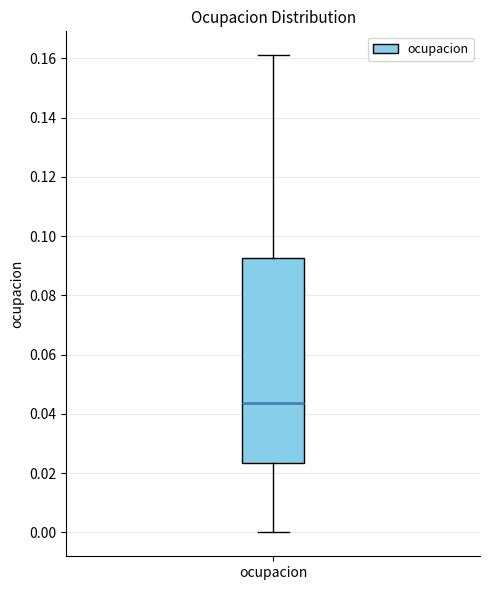

Read this box plot against the y-axis: the position of the median line, the range covered by the box, and the ends of both whiskers. The values are not printed on the chart, so give them approximately, as read against the axis.

median 0.044, box 0.024 to 0.092, whiskers 0.000 to 0.162